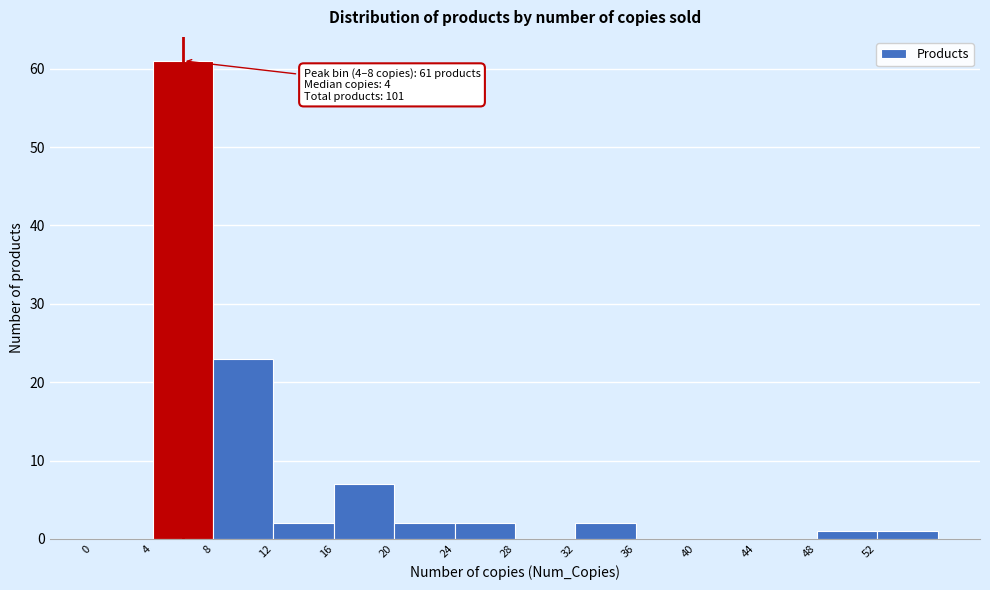

Over which range of the x-axis is the bar tallest?

4 to 8